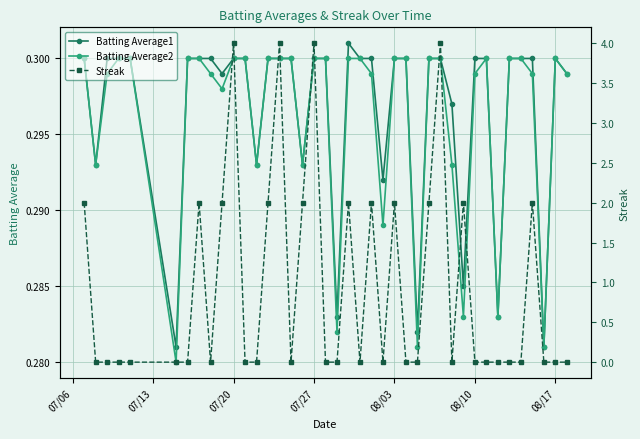

True or false: Batting Average1 has more than 0 points higher than both neighbors.

True